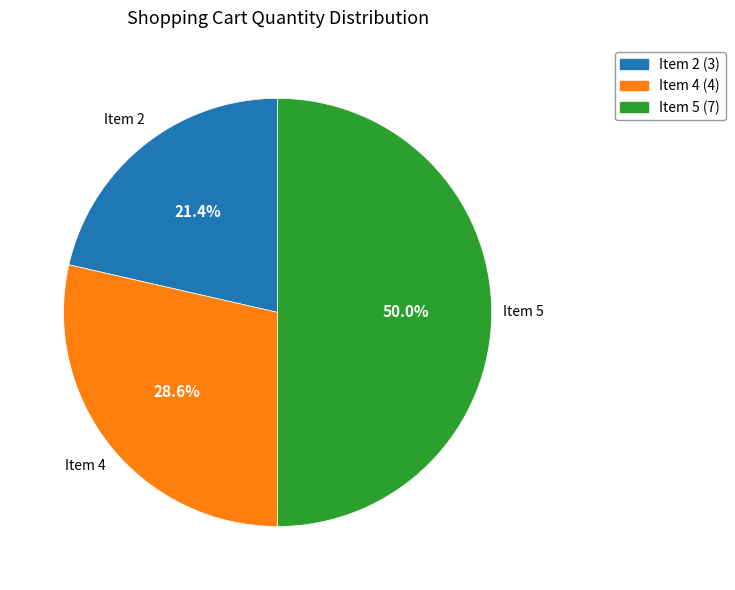

How many slices are in this pie chart?

3